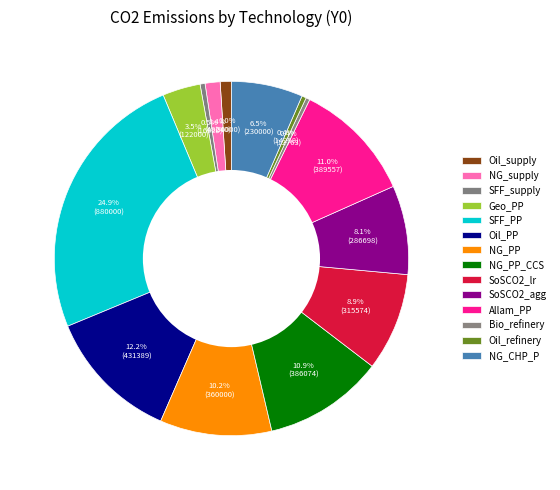

What is the largest slice in the pie chart?

SFF_PP